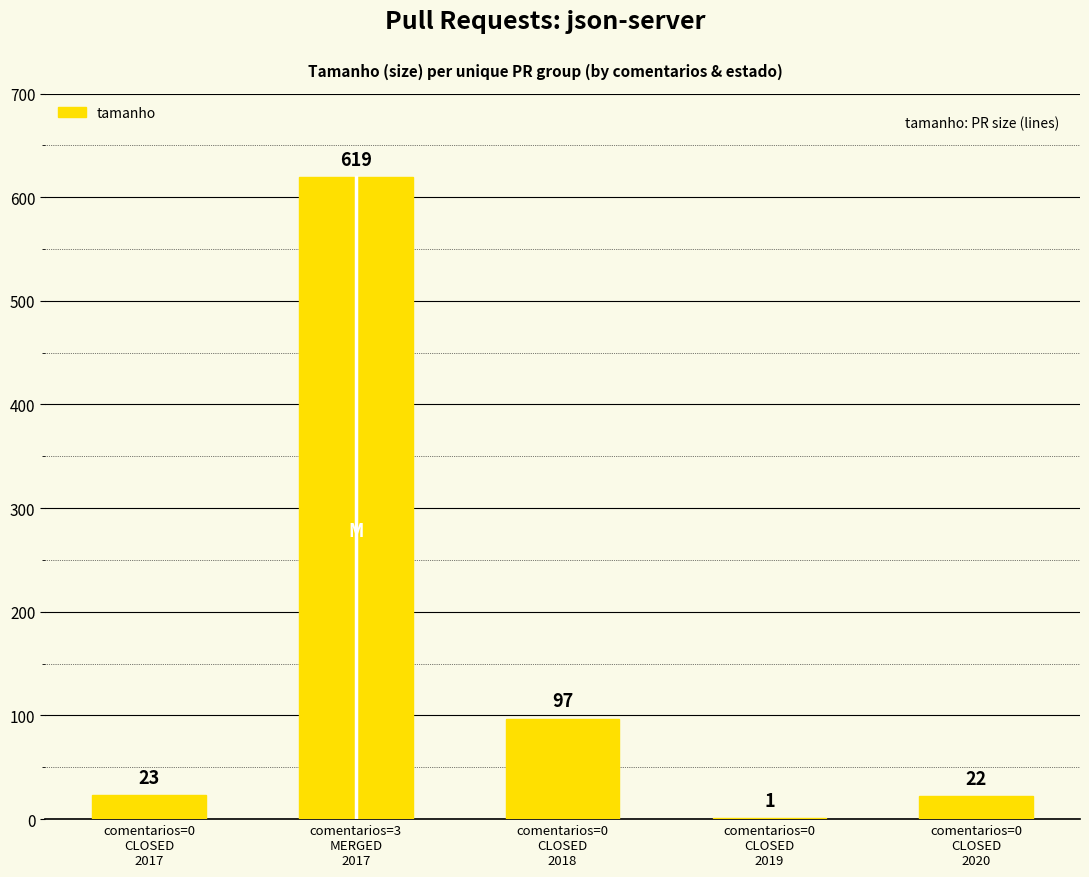

Does the chart contain stacked bars?

No